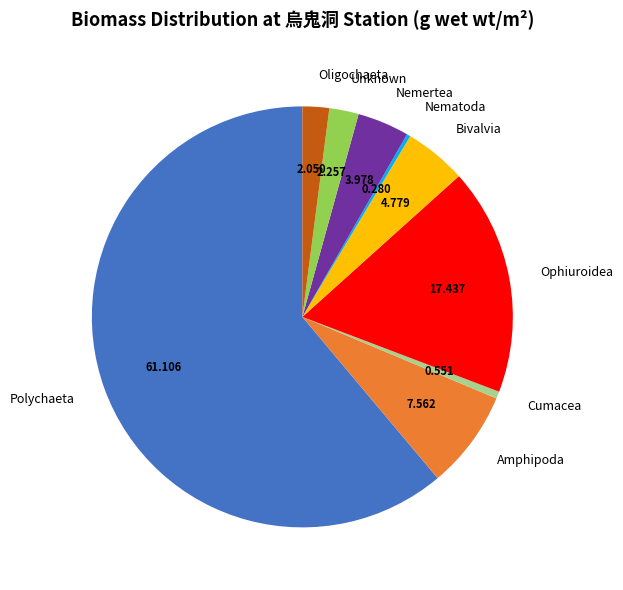

Which category has the biggest portion of the pie?

Polychaeta